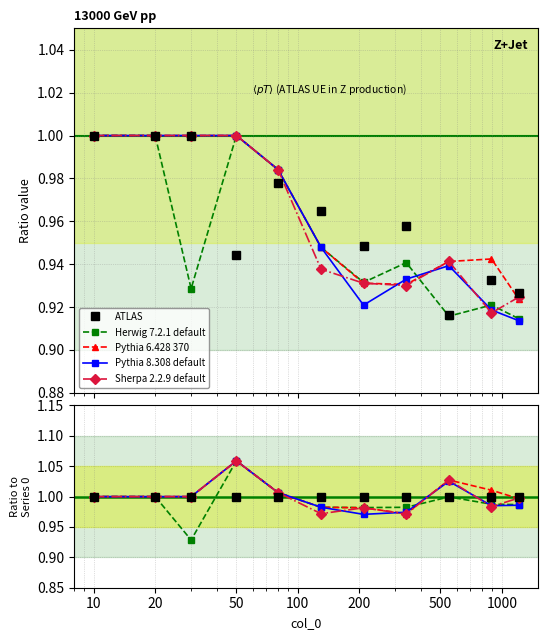

What is the average value of the Pythia 6.428 370 series?

1.0